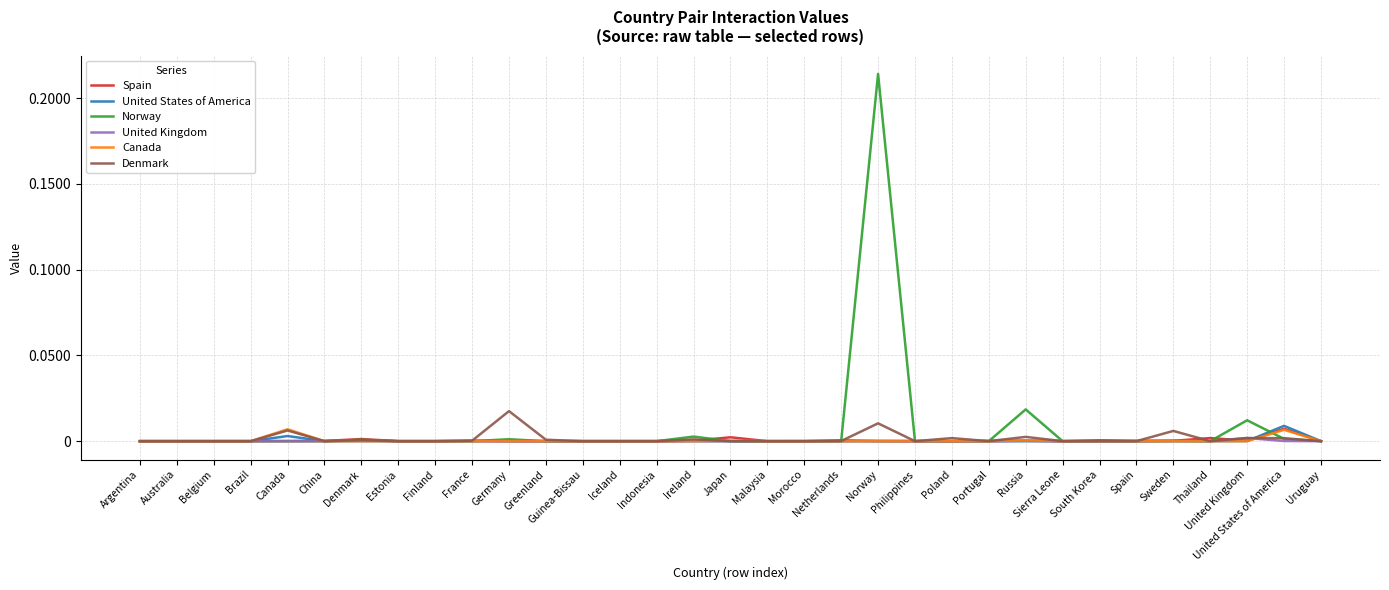

True or false: Spain has a value of 0.0 at Norway.

True